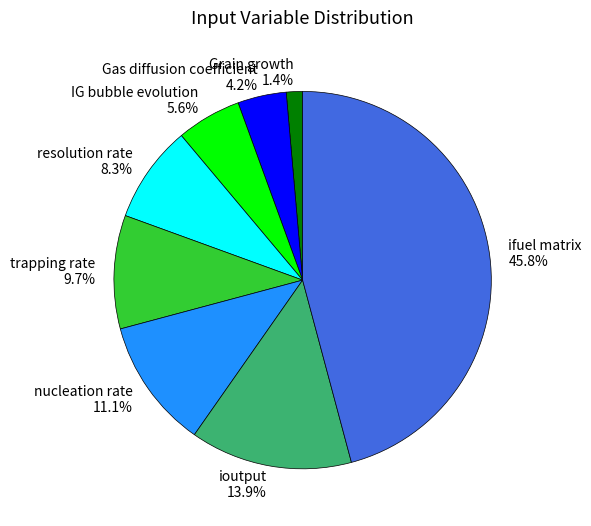

What percentage is the IG bubble evolution slice, to the nearest percent?

6%